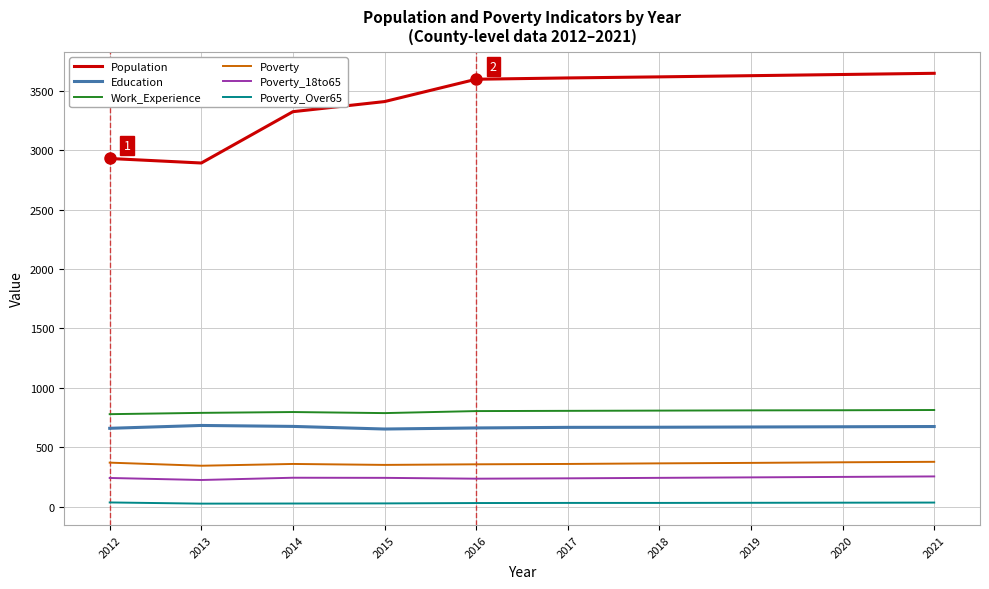

Which series has the largest total across all categories?

Population